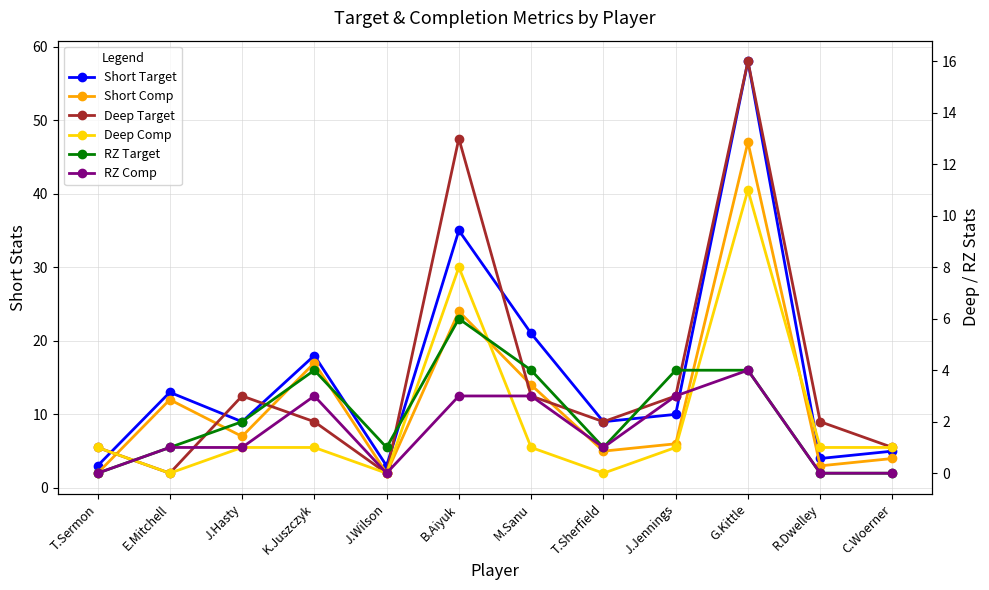

What is the difference between the RZ Target values at J.Wilson and M.Sanu?

3